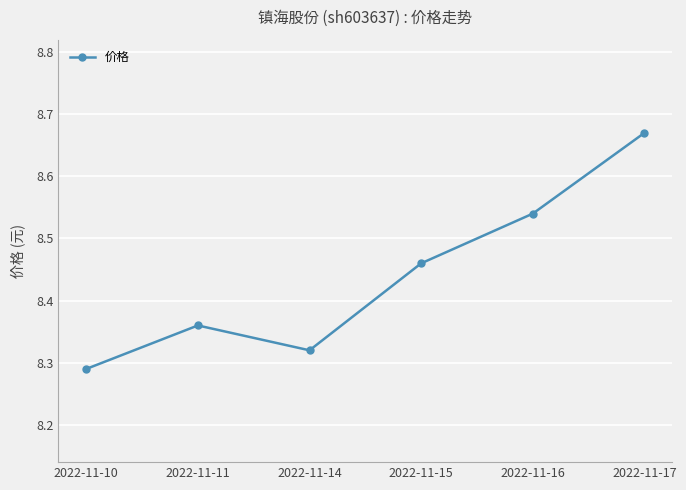

Rank the categories by value from highest to lowest.

2022-11-17, 2022-11-16, 2022-11-15, 2022-11-11, 2022-11-14, 2022-11-10